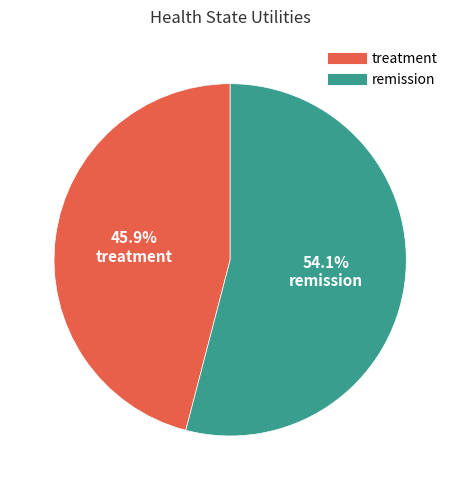

Is there any slice that represents more than half of the pie?

Yes